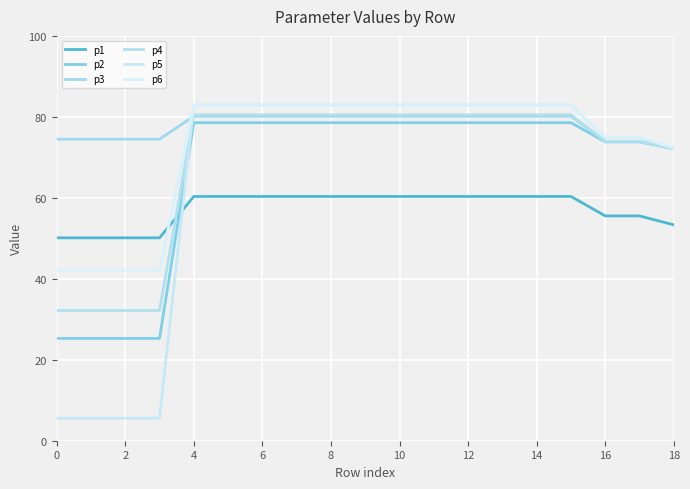

Is this an area chart (filled region under the line)?

No